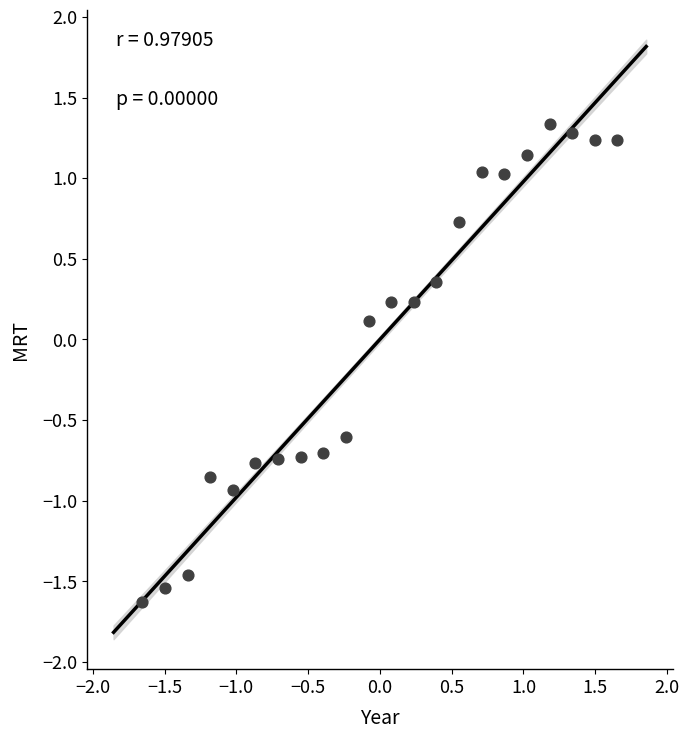

What is the range of X values (max minus min)?

3.3